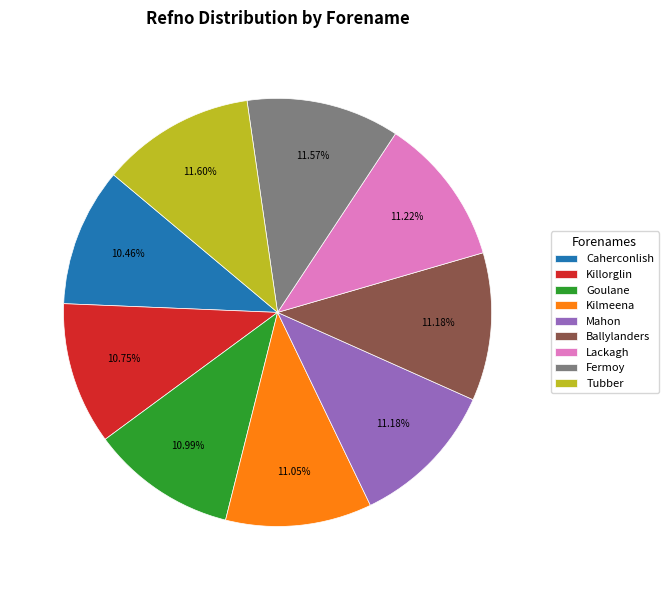

Is it true that Mahon is 24% of the pie?

False